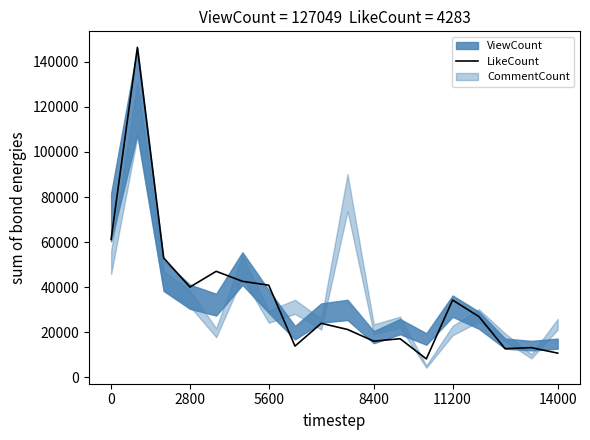

How many lines are shown in the chart?

1